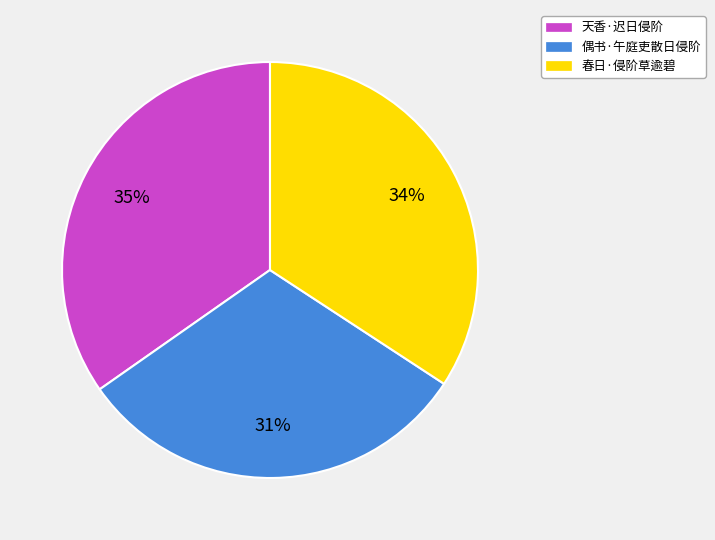

Do 春日·侵阶草逾碧 and 天香·迟日侵阶 together represent more than half of the pie?

Yes